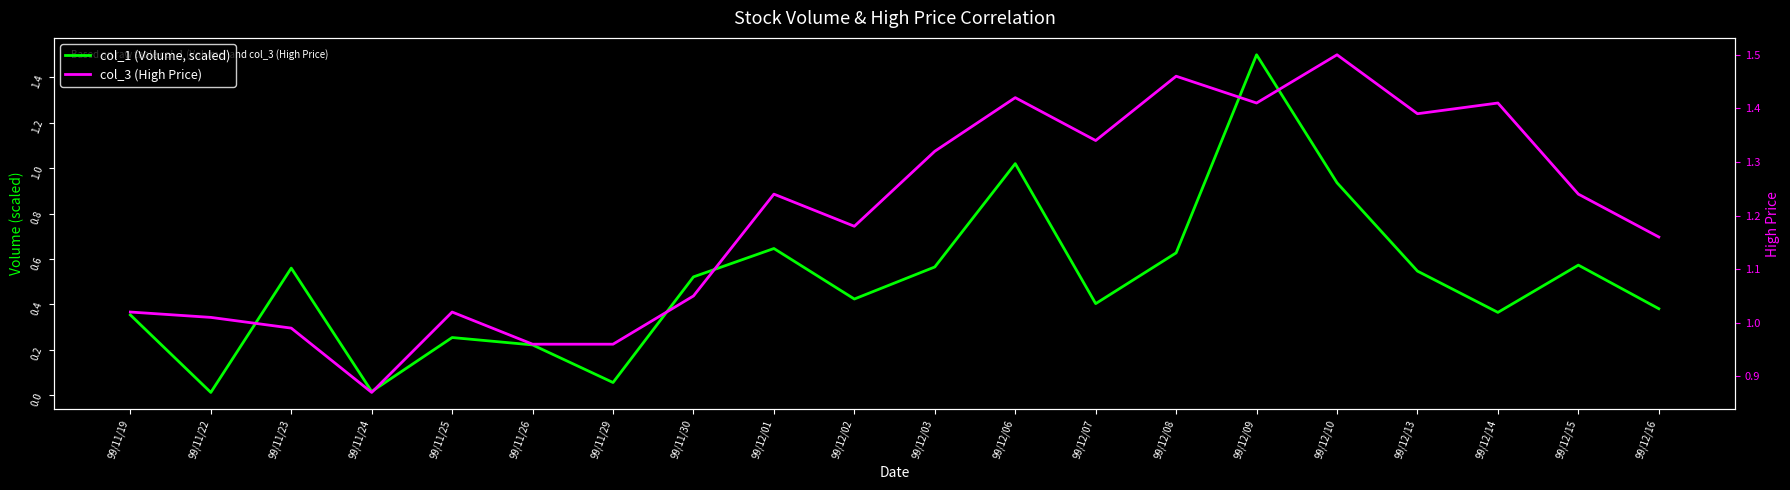

At 99/11/30, list the series in order from largest to smallest.

col_3 (High Price), col_1 (Volume, scaled)